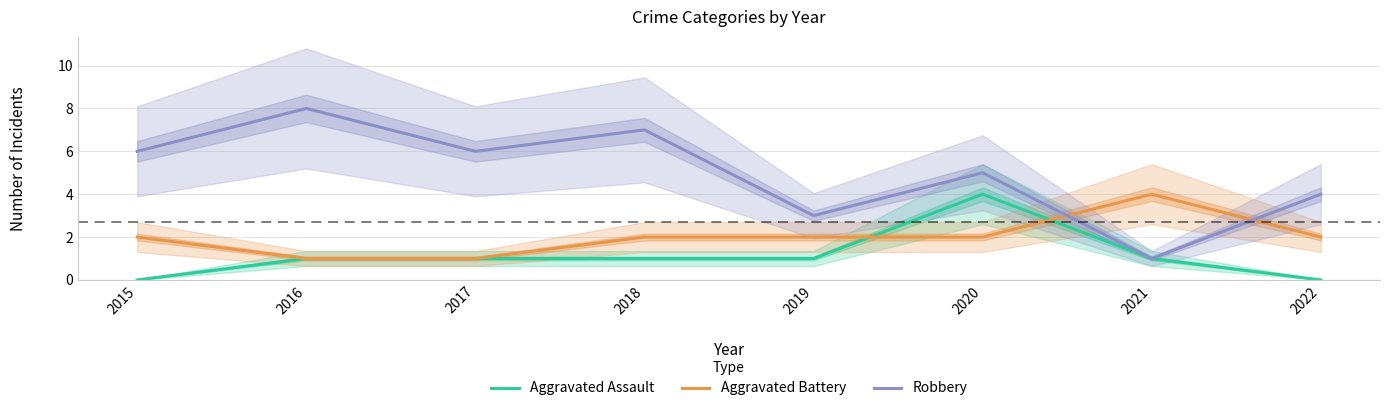

What is the average value of the Robbery series?

5